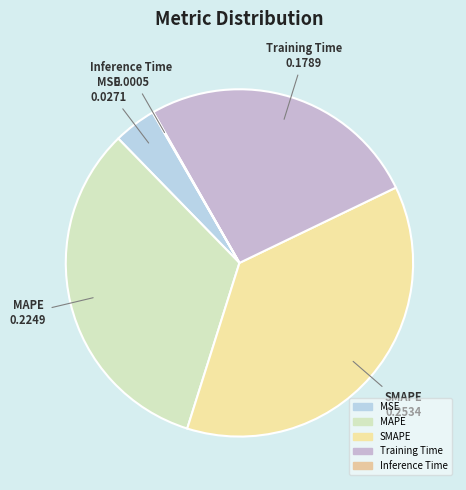

What is the largest slice in the pie chart?

SMAPE